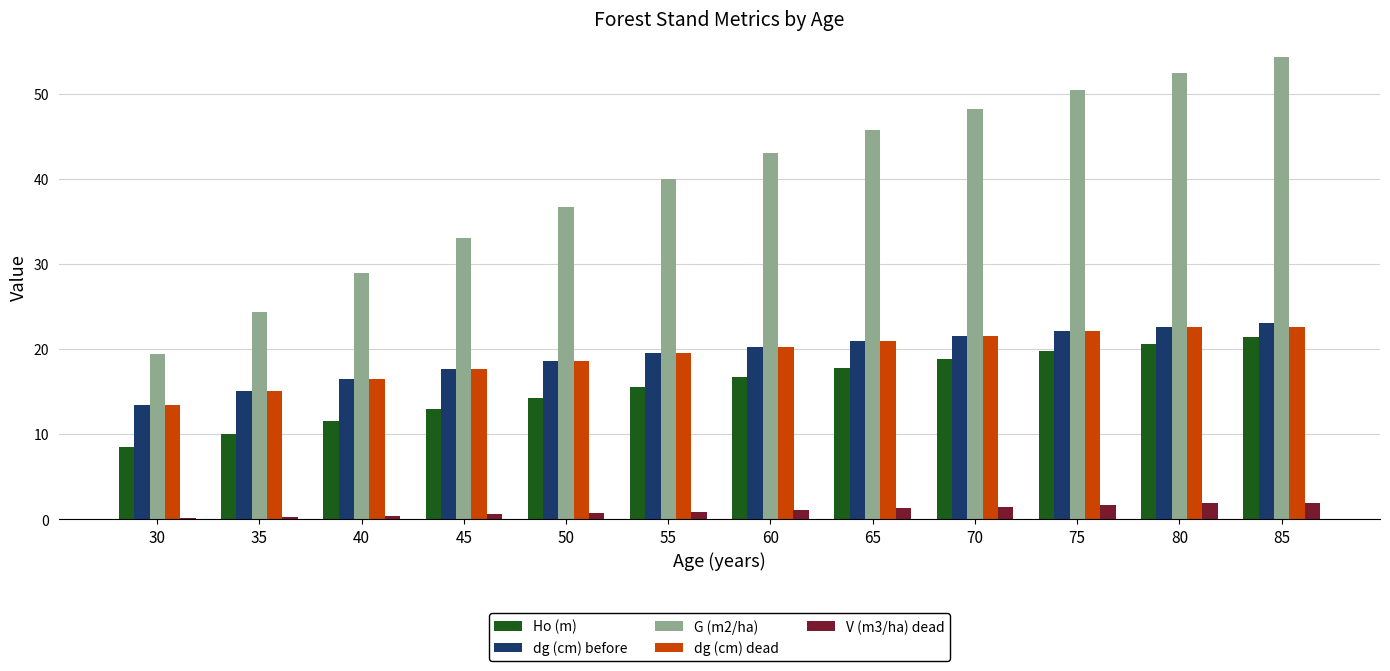

Count the number of categories in the chart.

12